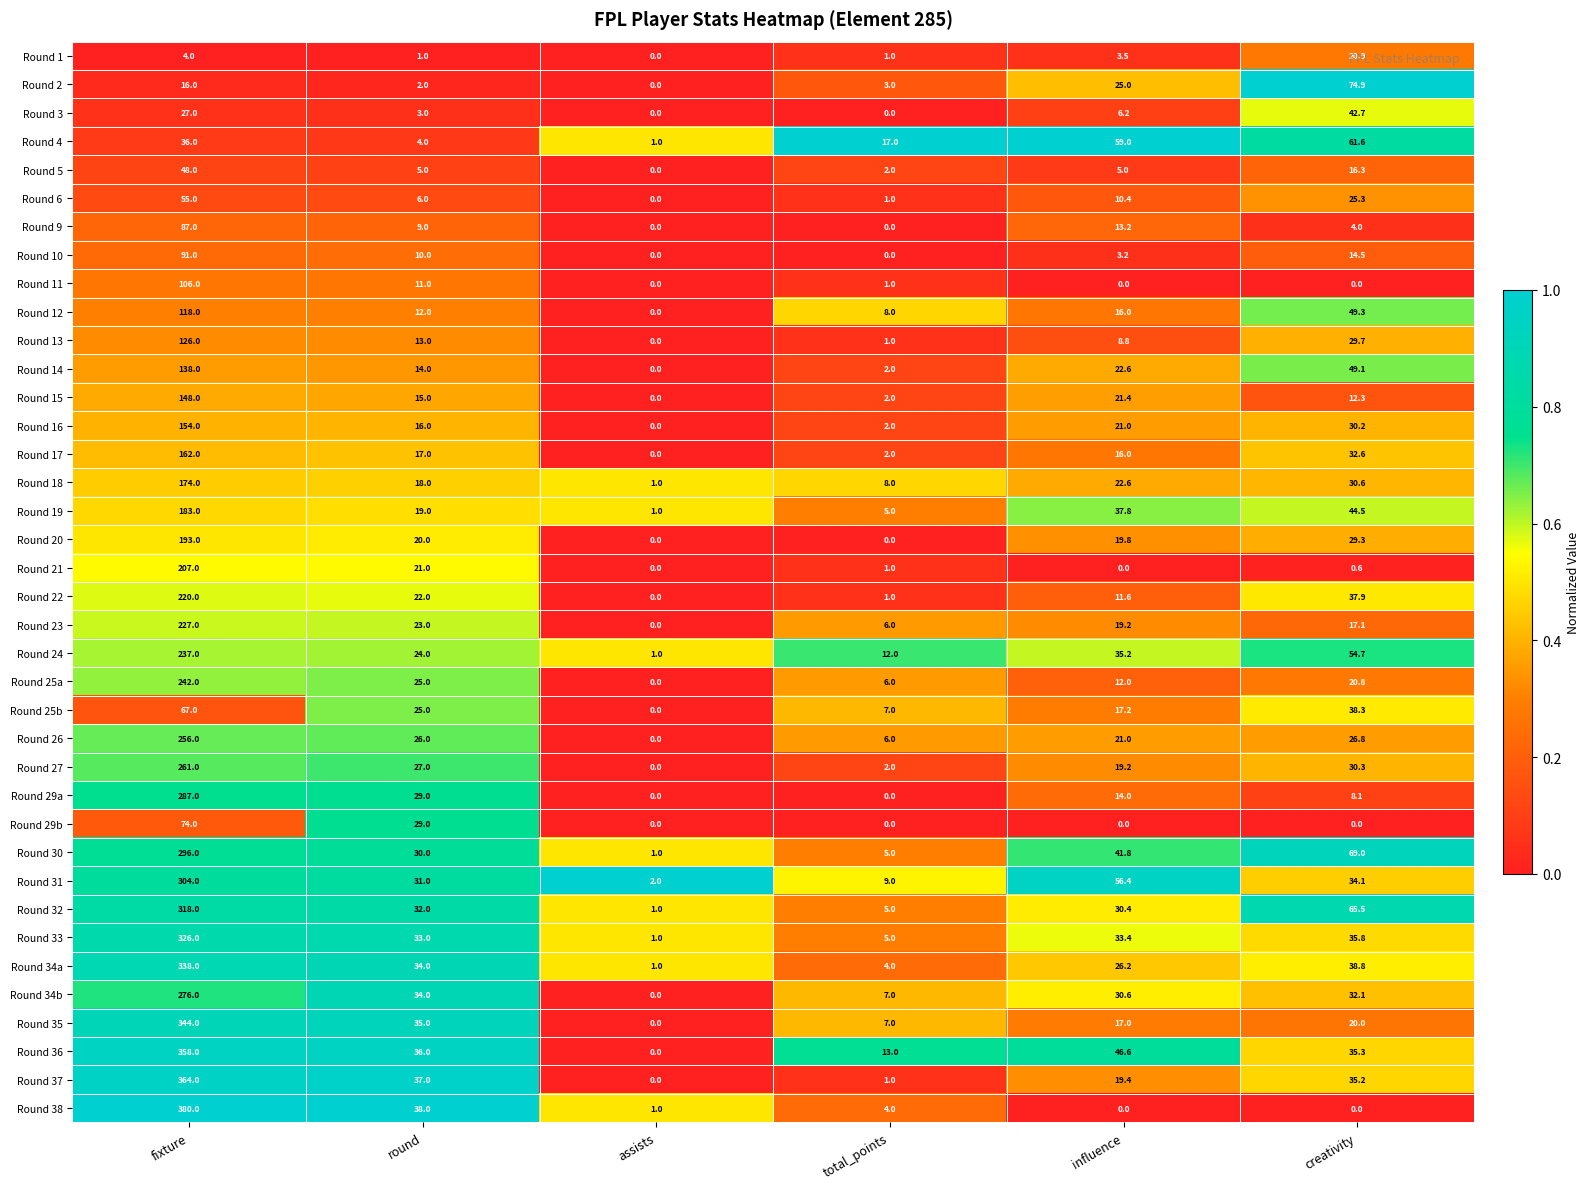

The Round 37 series shows 19.4 at influence. True or false?

True